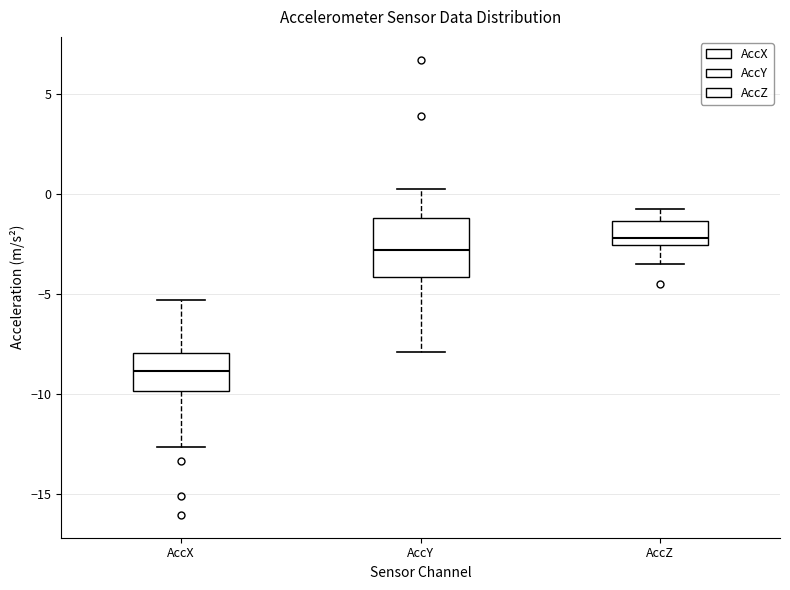

Where does the median line of the box for AccZ sit on the y-axis? The values are not printed on the chart, so give them approximately, as read against the axis.

-2.0